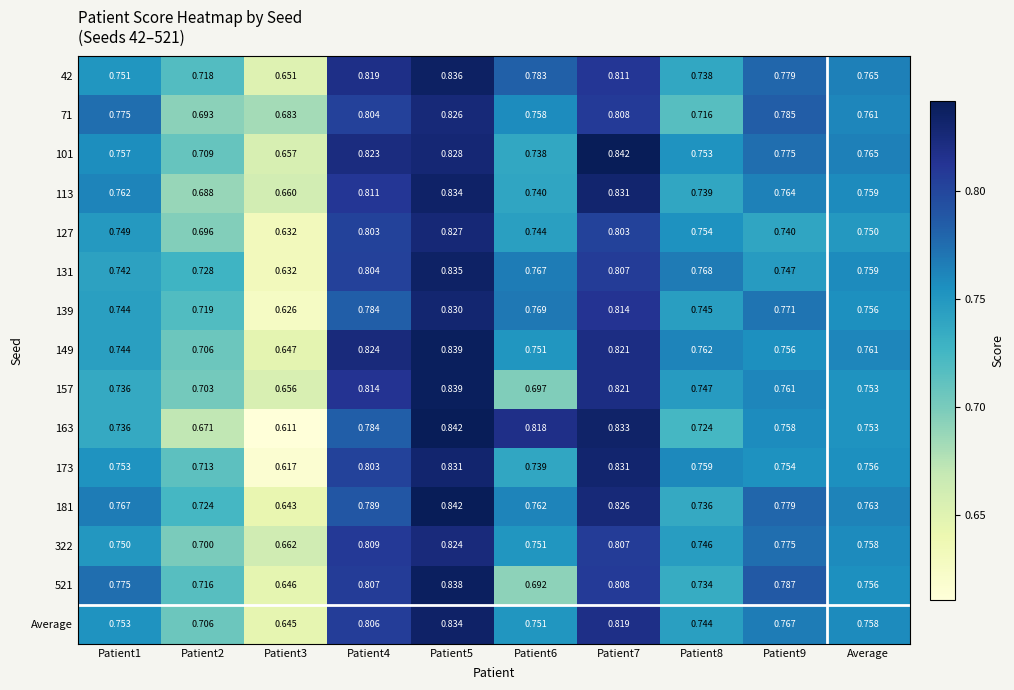

Is the value of 181 at Patient9 greater than the value of 101 at Patient7?

No